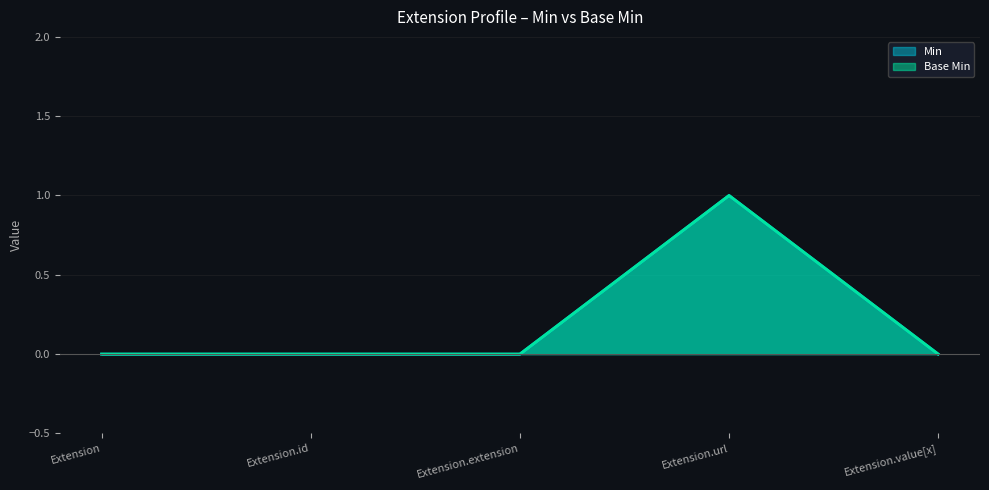

Is it true that Base Min equals 0 at Extension?

True